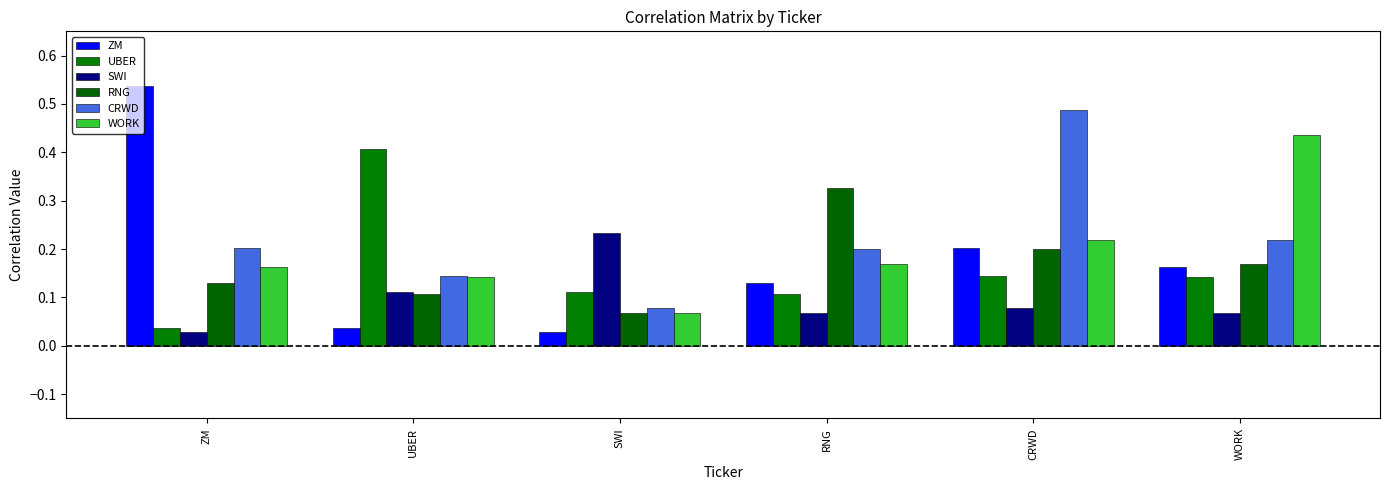

What is the sum of all UBER values?

0.9